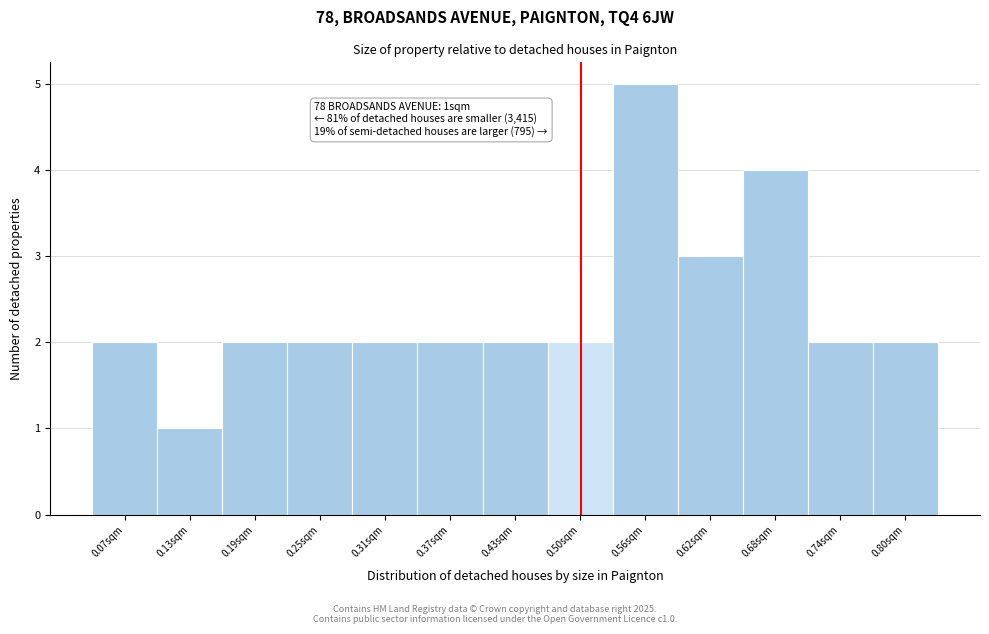

Reading right to left, transcribe all the data shown in this chart.

2	2	4	3	5	2	2	2	2	2	2	1	2